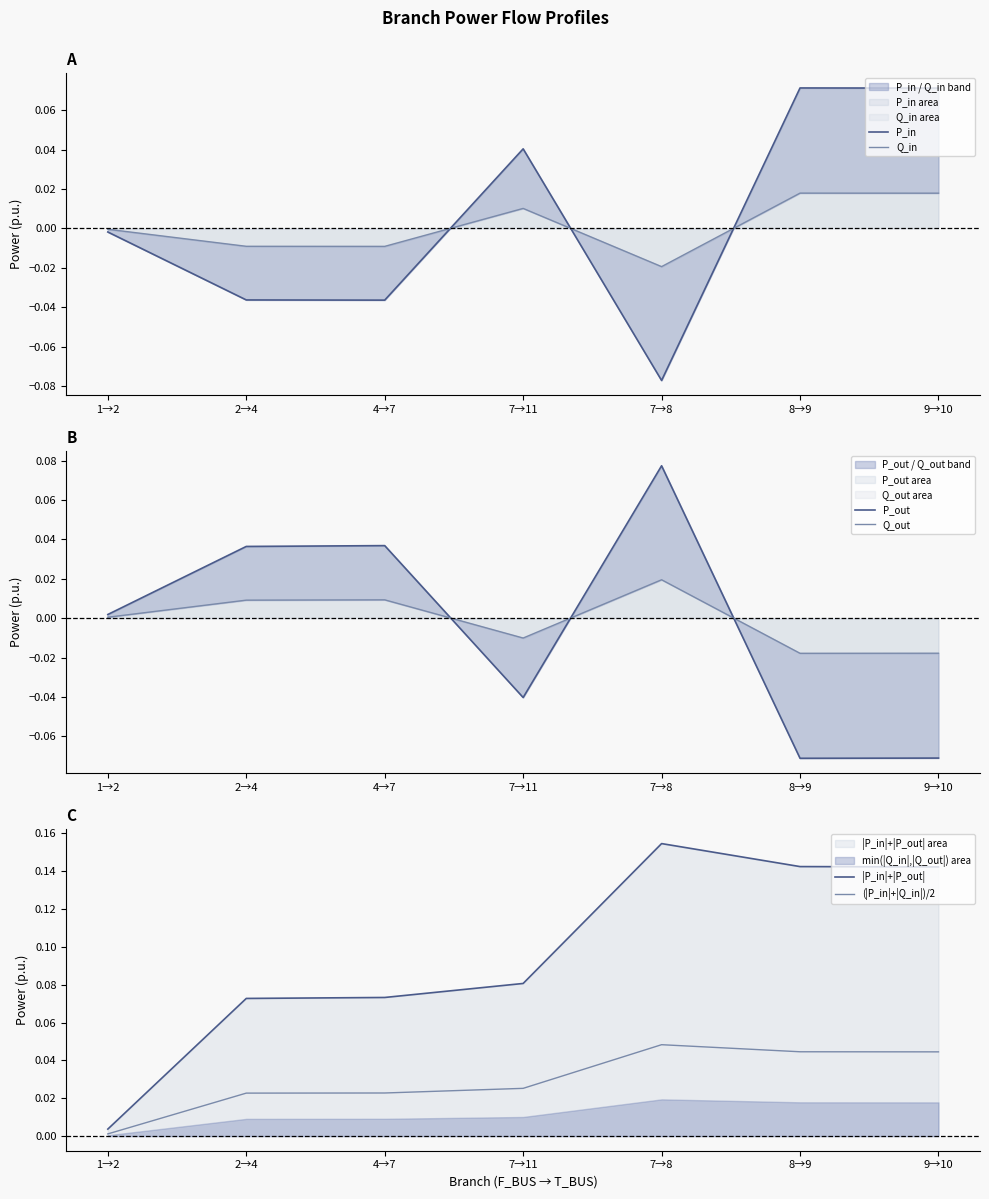

What is the difference between the highest and lowest values at 9→10?

0.2